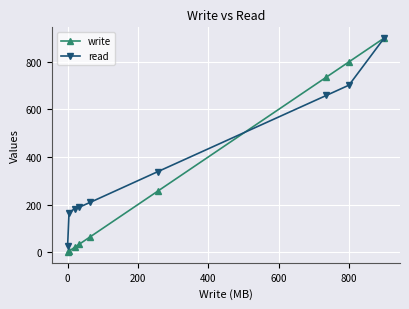

Which series has the largest total across all categories?

read